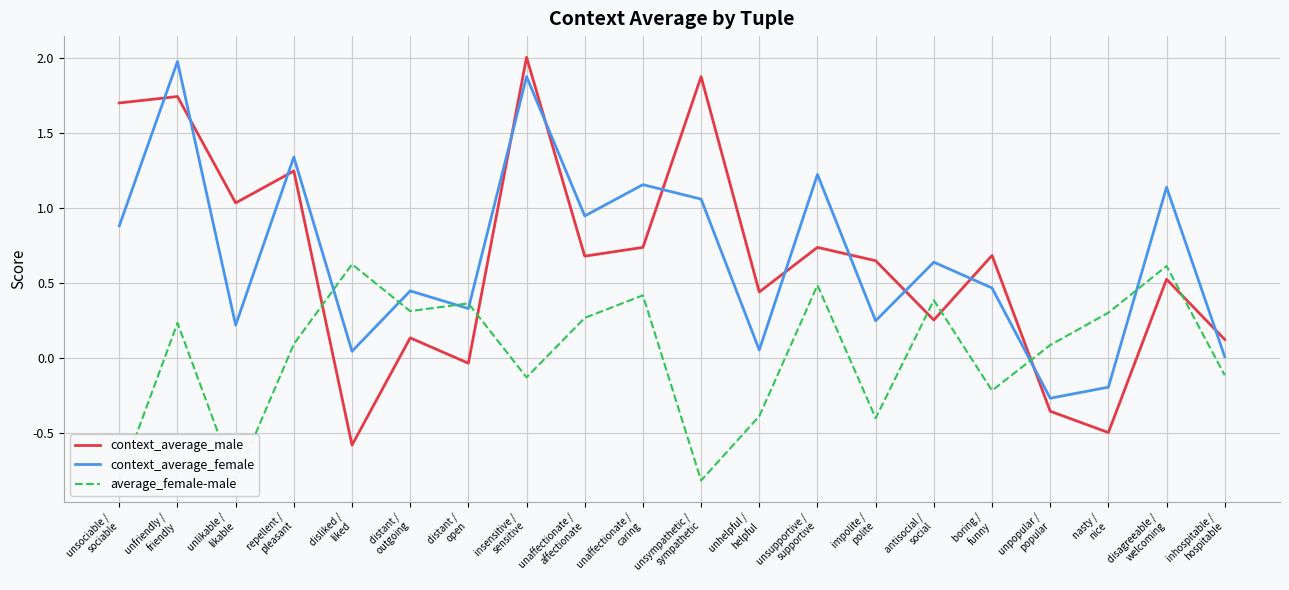

What is the spread (max minus min) of values at repellent /
pleasant?

1.2